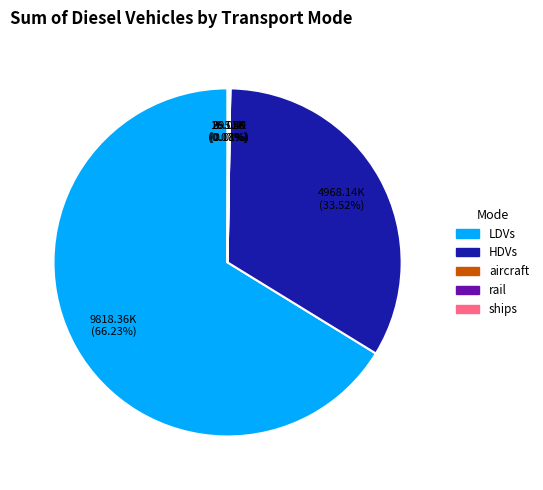

Which category has the biggest portion of the pie?

LDVs